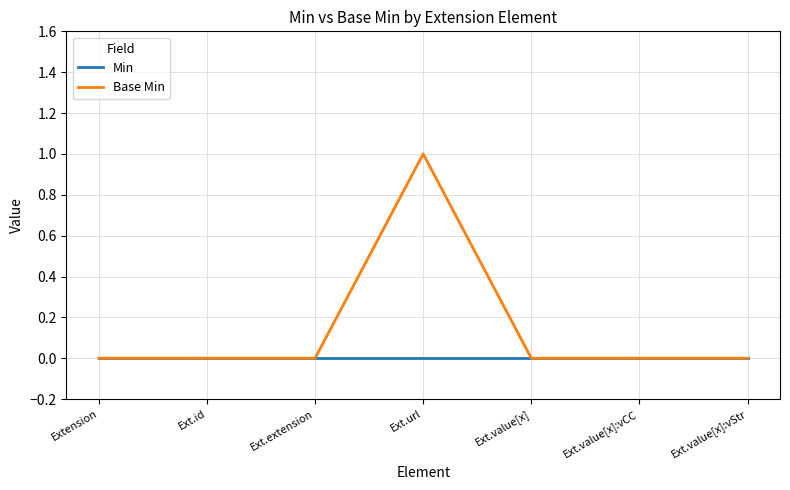

The Base Min series shows 0 at Ext.url. True or false?

False